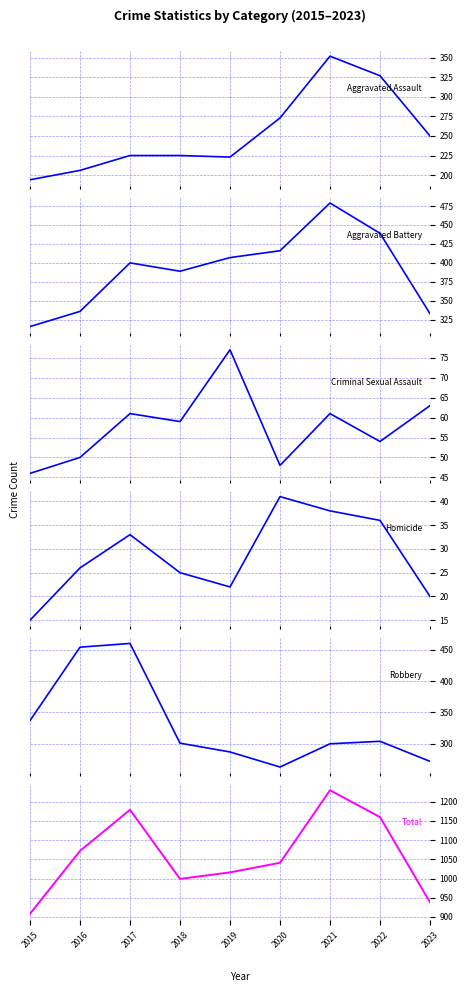

How many interior local peaks does the Homicide series have?

2